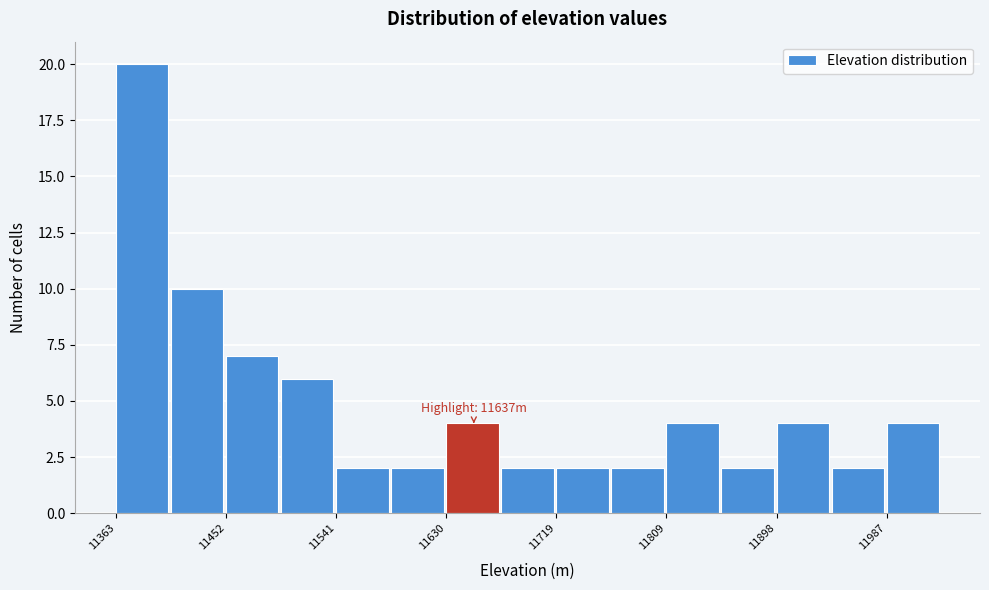

Over which range of the x-axis is the bar tallest?

11360 to 11410